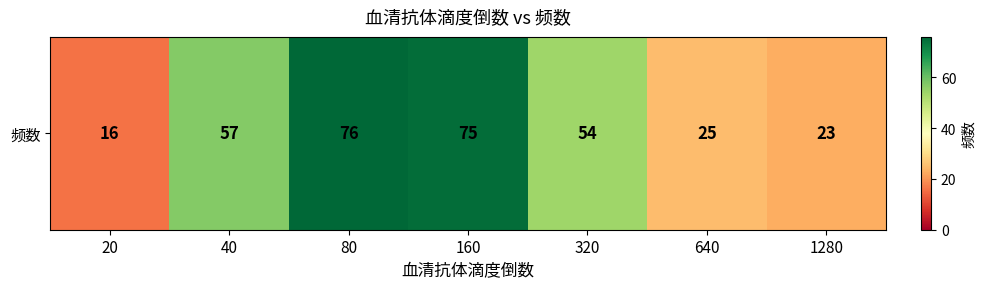

List the labels in order of value, smallest first.

20, 1280, 640, 320, 40, 160, 80